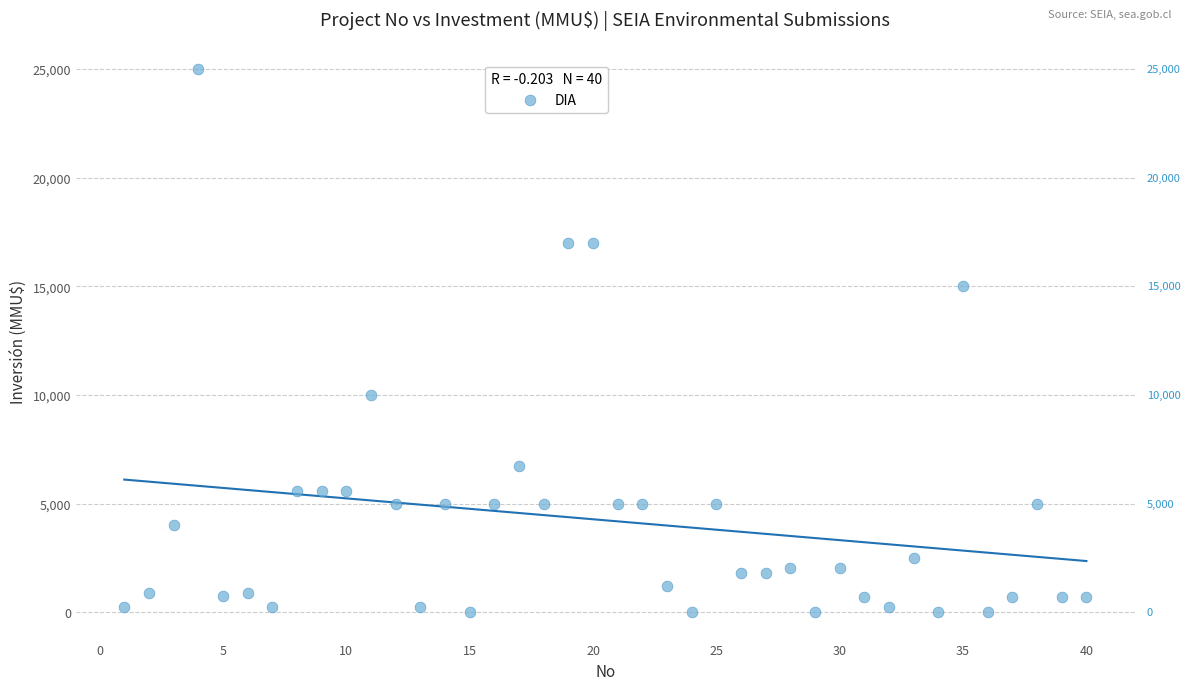

What is the range of X values (max minus min)?

39